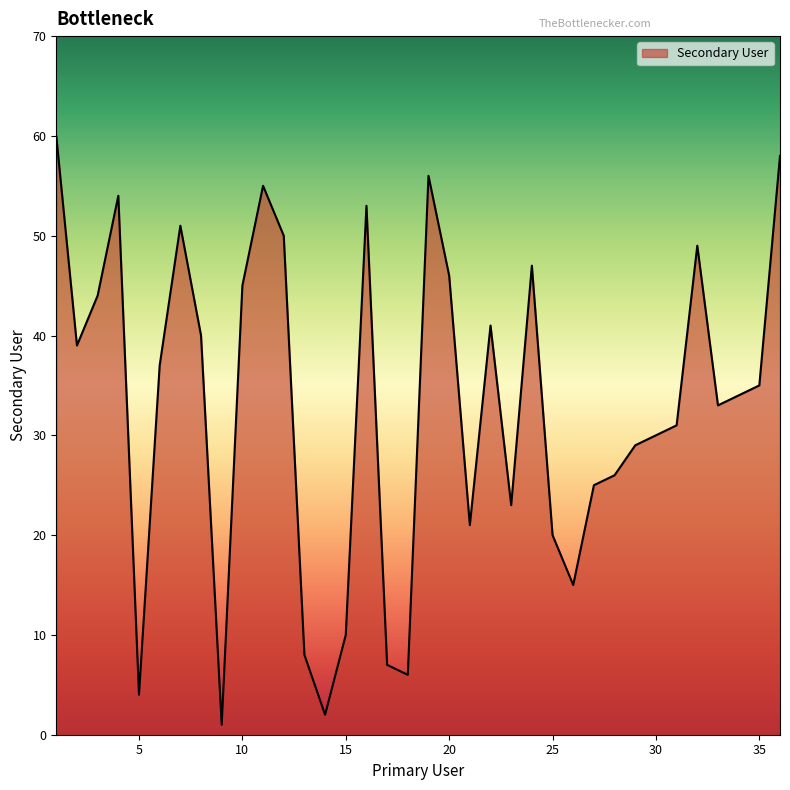

What is the minimum value shown in the chart?

1